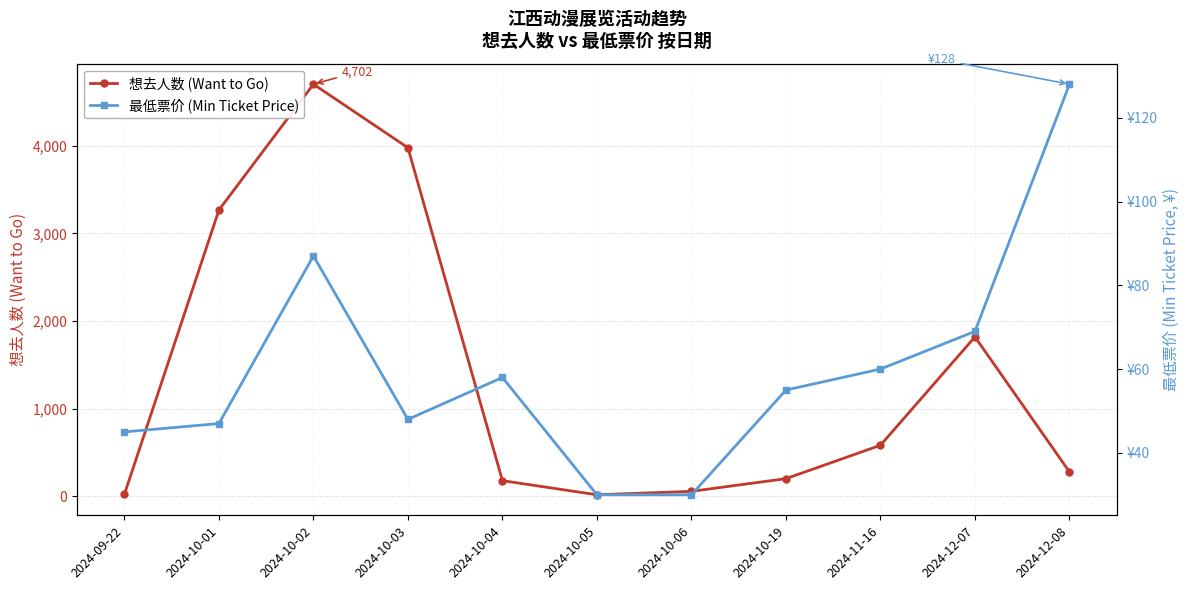

What is the label of the 10th point from the right?

2024-10-01